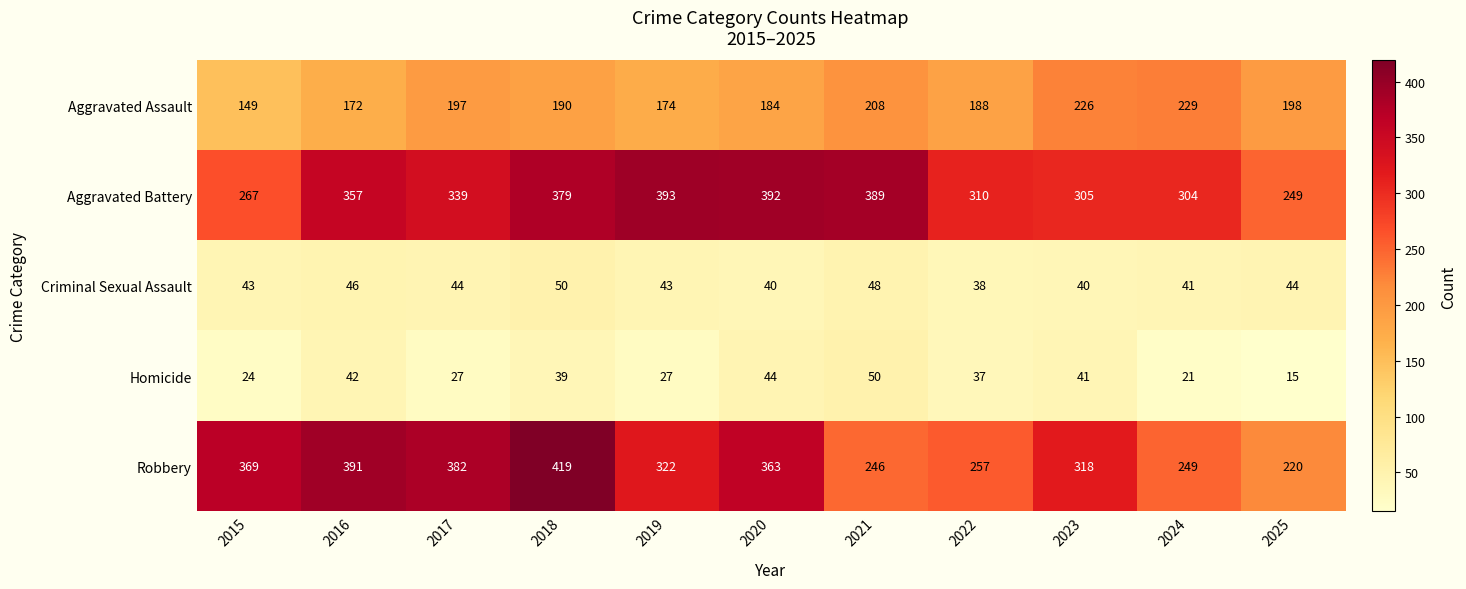

What is the difference between the second highest and second lowest values in the Criminal Sexual Assault series?

8